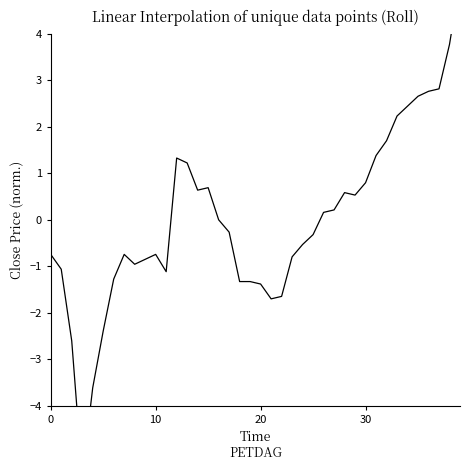

The value at 20 is -2.1. True or false?

False